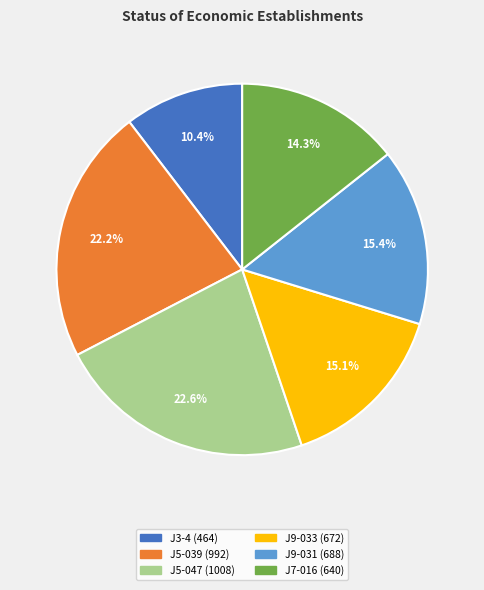

How many slices are in this pie chart?

6